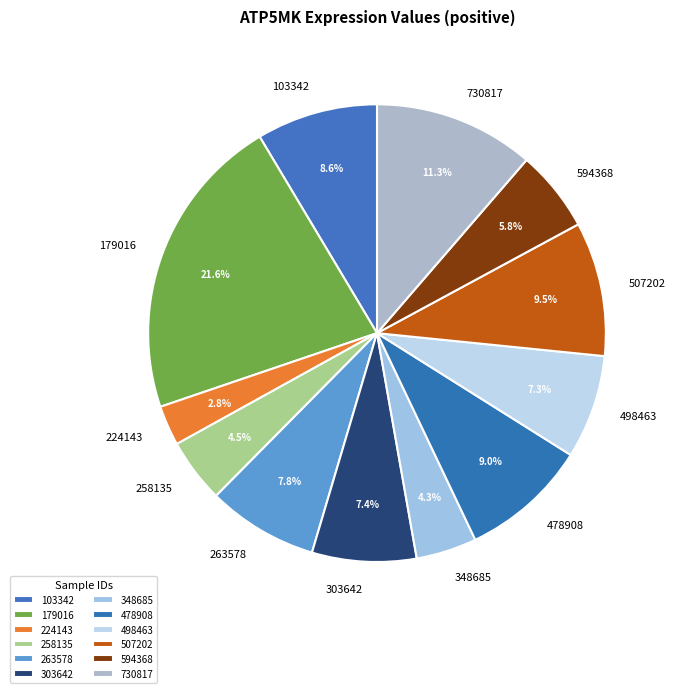

To the nearest percent, what portion does 594368 represent?

6%